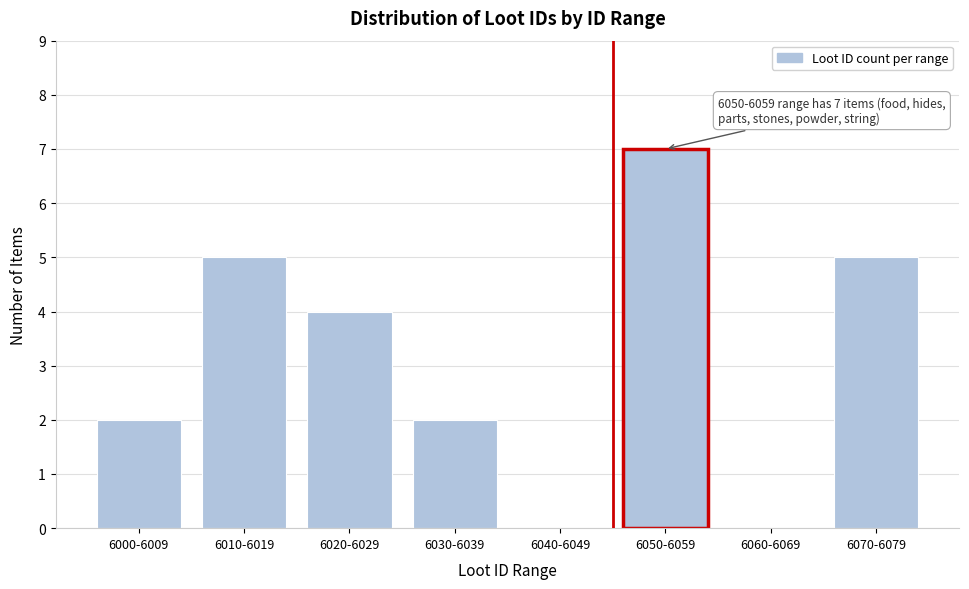

Reading left to right, extract all data points from this chart.

6000-6009=2	6010-6019=5	6020-6029=4	6030-6039=2	6040-6049=0	6050-6059=7	6060-6069=0	6070-6079=5